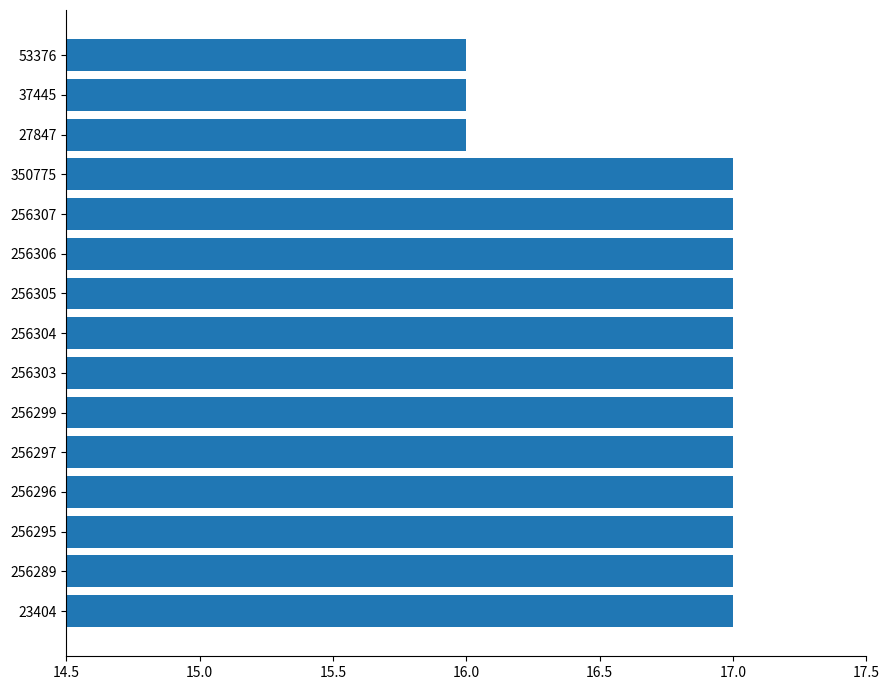

Reading top to bottom, list all the values displayed in this chart.

53376=16	37445=16	27847=16	350775=17	256307=17	256306=17	256305=17	256304=17	256303=17	256299=17	256297=17	256296=17	256295=17	256289=17	23404=17